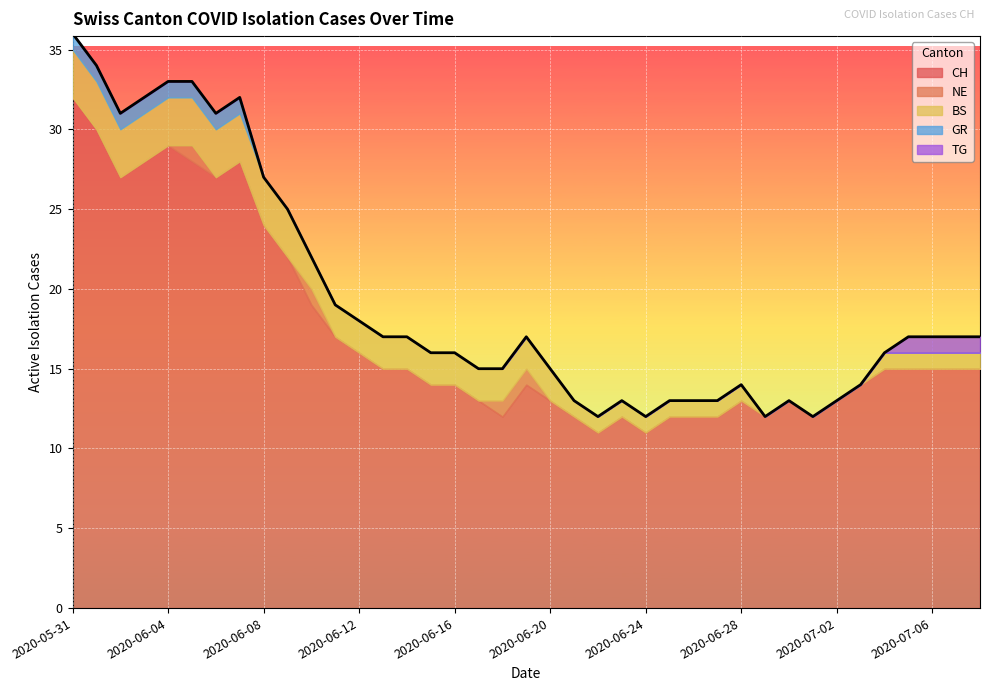

True or false: BS has more than 1 points higher than both neighbors.

False